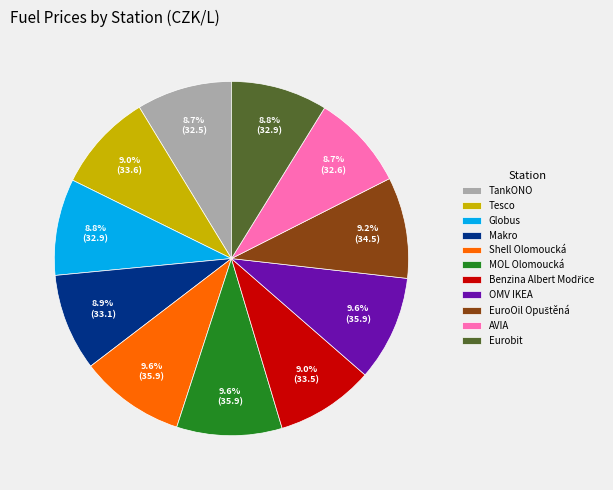

To the nearest percent, what is the combined percentage of TankONO and OMV IKEA?

18%